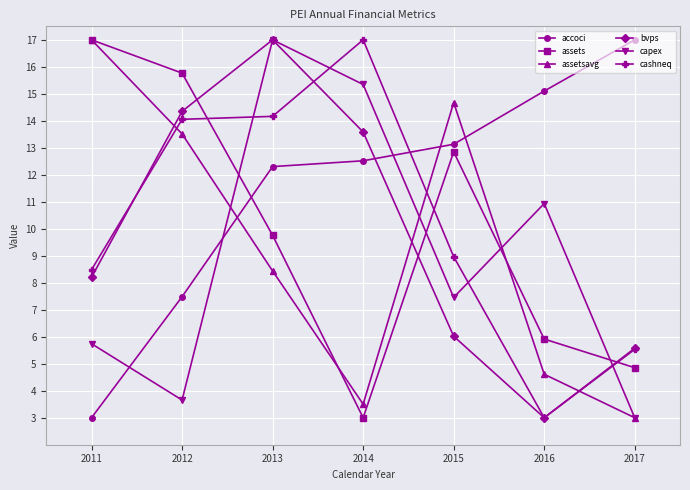

Where do assets and bvps first cross each other?

2012 and 2013